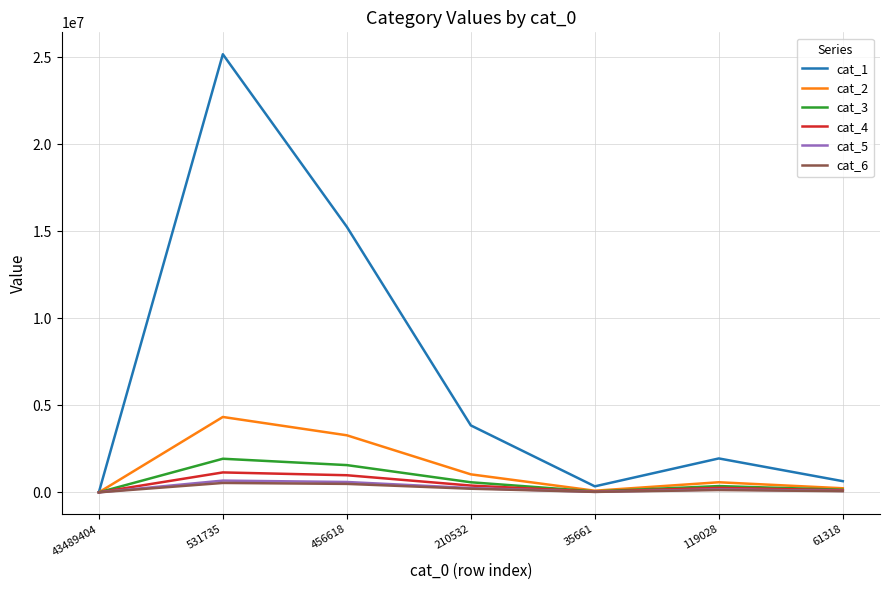

At which category is the sum across all series the highest?

531735